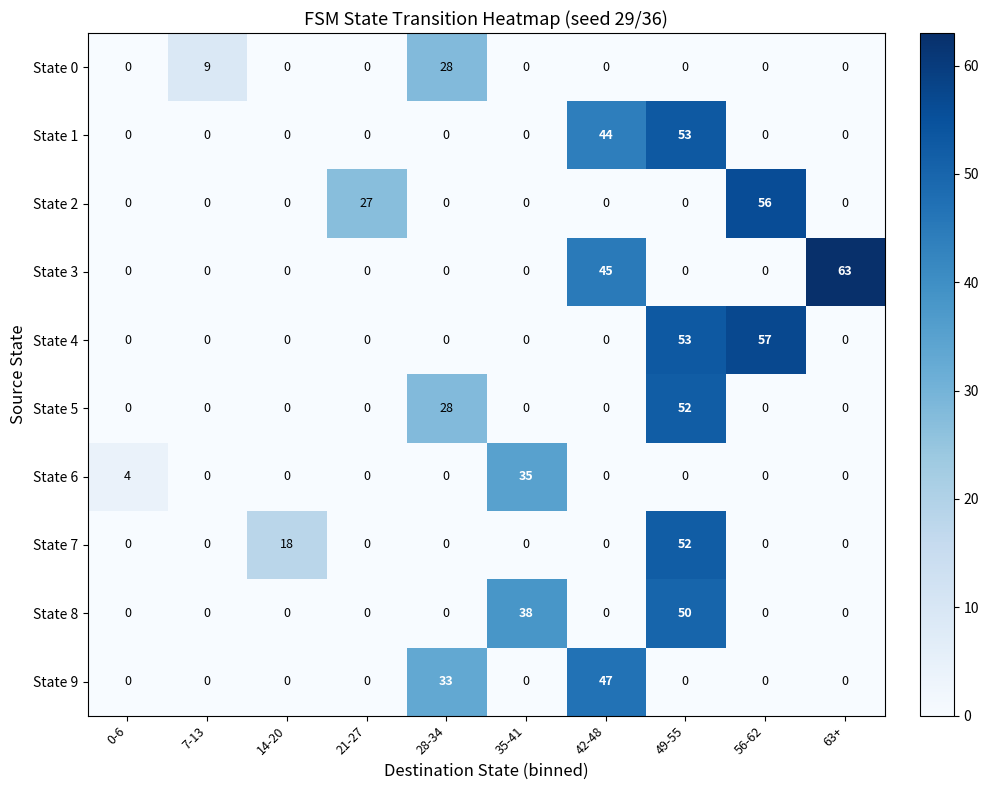

What is the average value of the State 0 series?

4